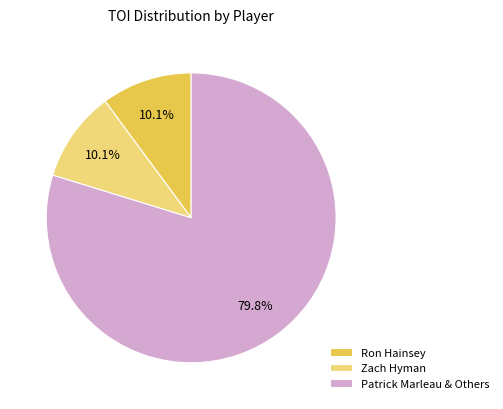

Does any single category account for the majority?

Yes